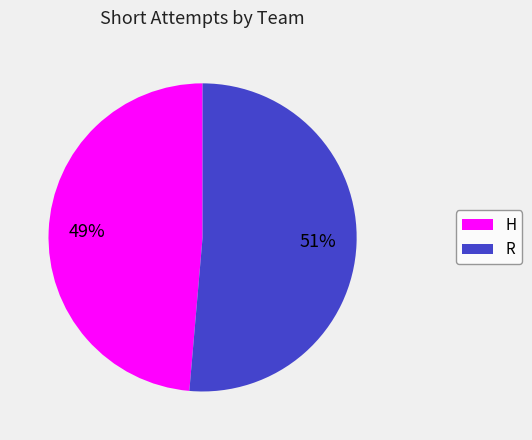

Combined, do H and R account for over 50%?

Yes